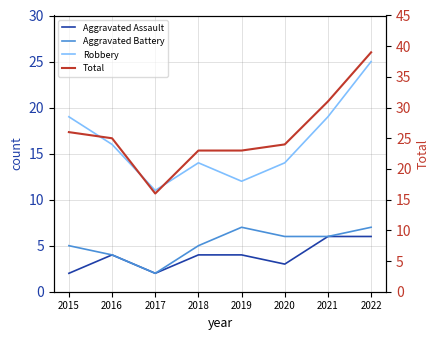

Where is the first local minimum for Total?

2017